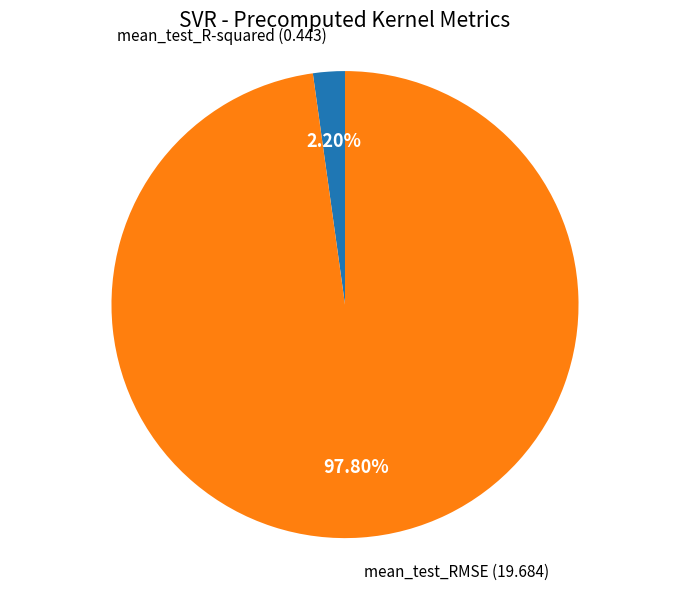

Is there a majority slice in this chart?

Yes